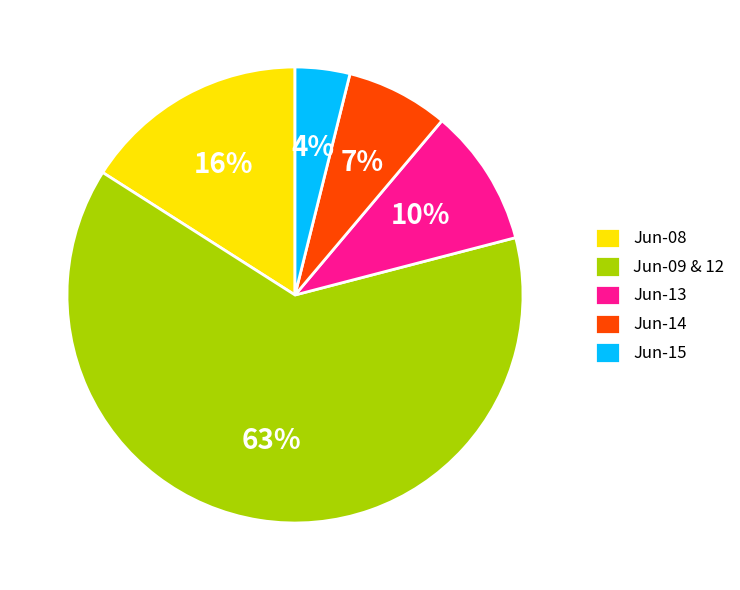

Do Jun-15 and Jun-08 together represent more than half of the pie?

No